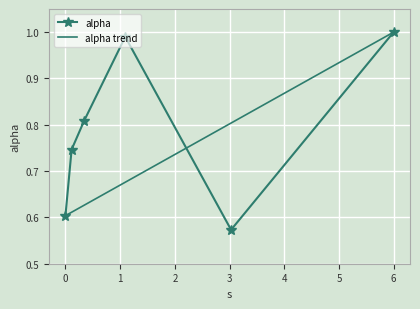

At which category does the chart reach its peak across all series?

5.9981452893810125